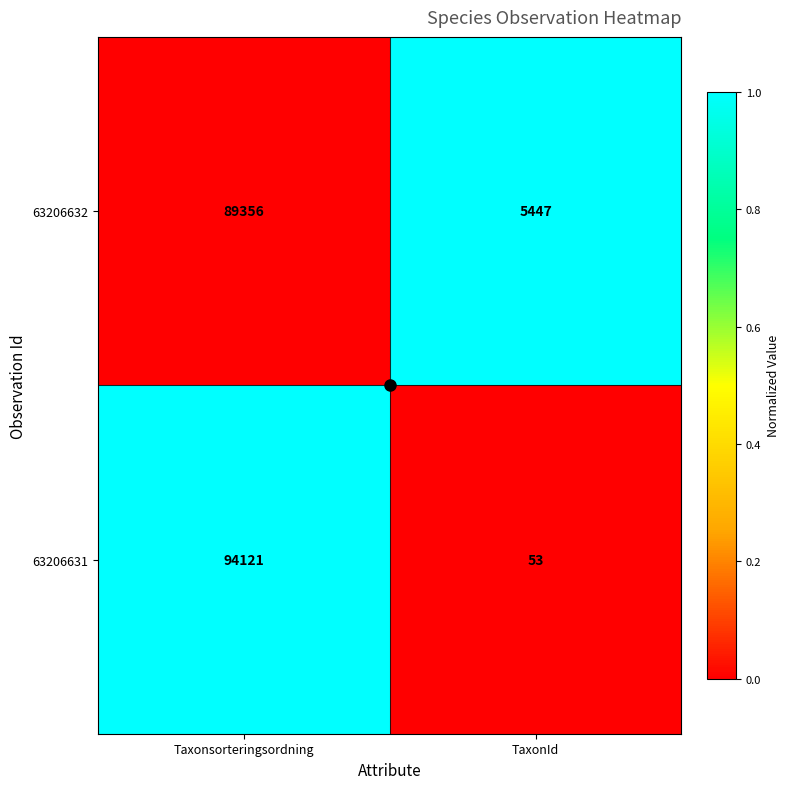

What is the minimum value for 63206631?

53